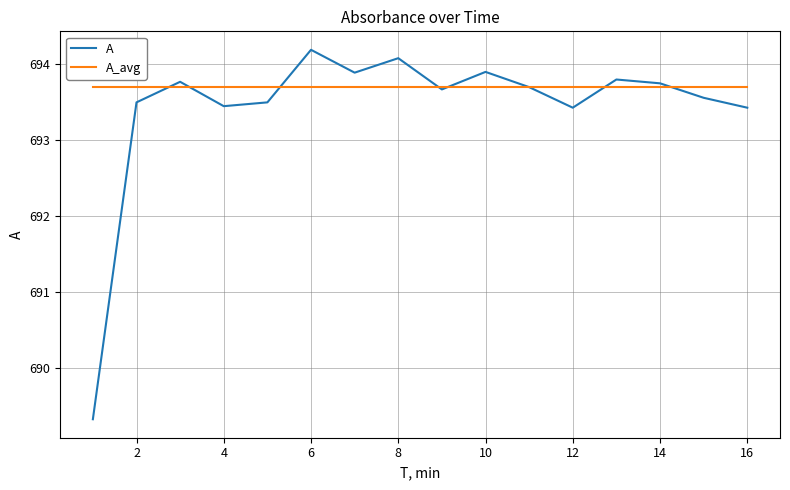

How many values in the A series exceed 693?

15